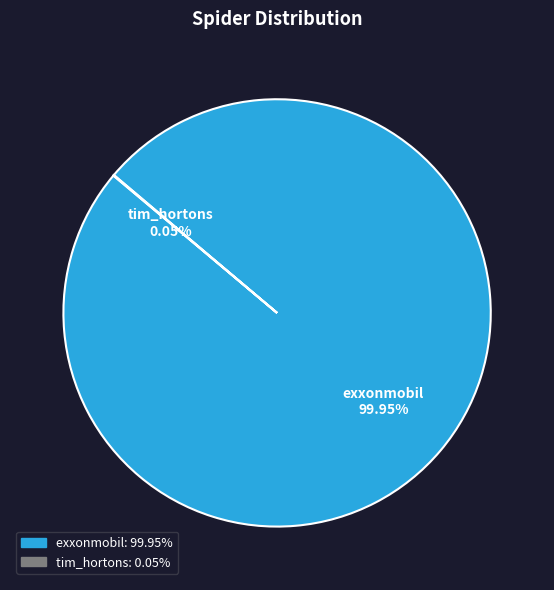

What percentage is the exxonmobil slice, to the nearest percent?

100%